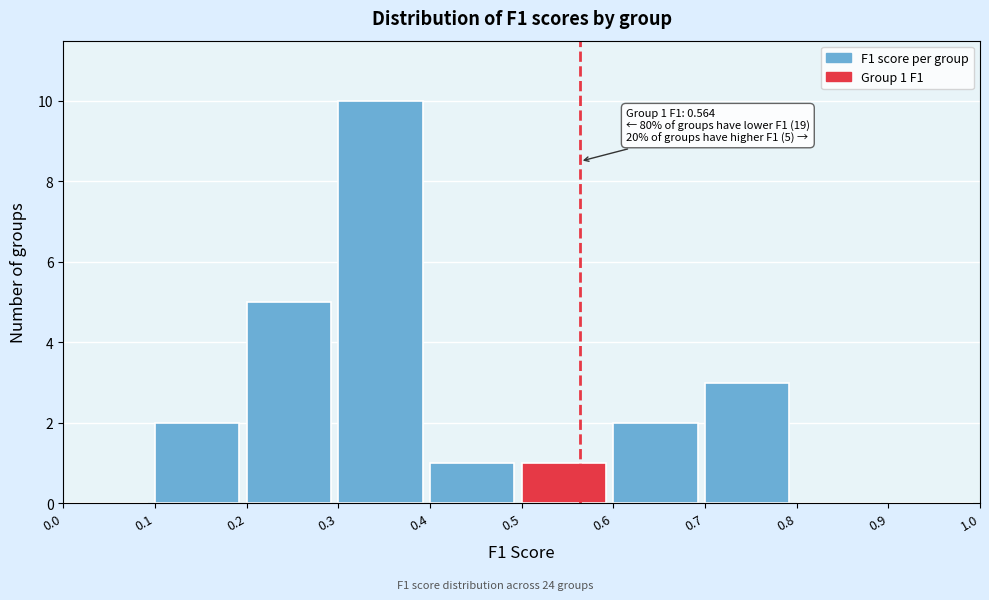

Over which range of the x-axis is the bar tallest?

0.3 to 0.4